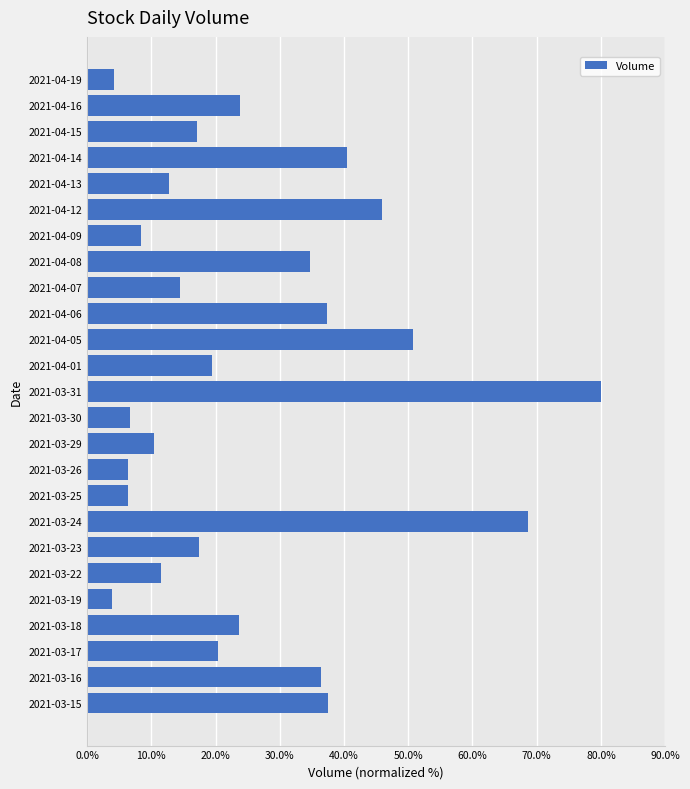

Is it true that the value at 2021-03-18 is 16.2?

False